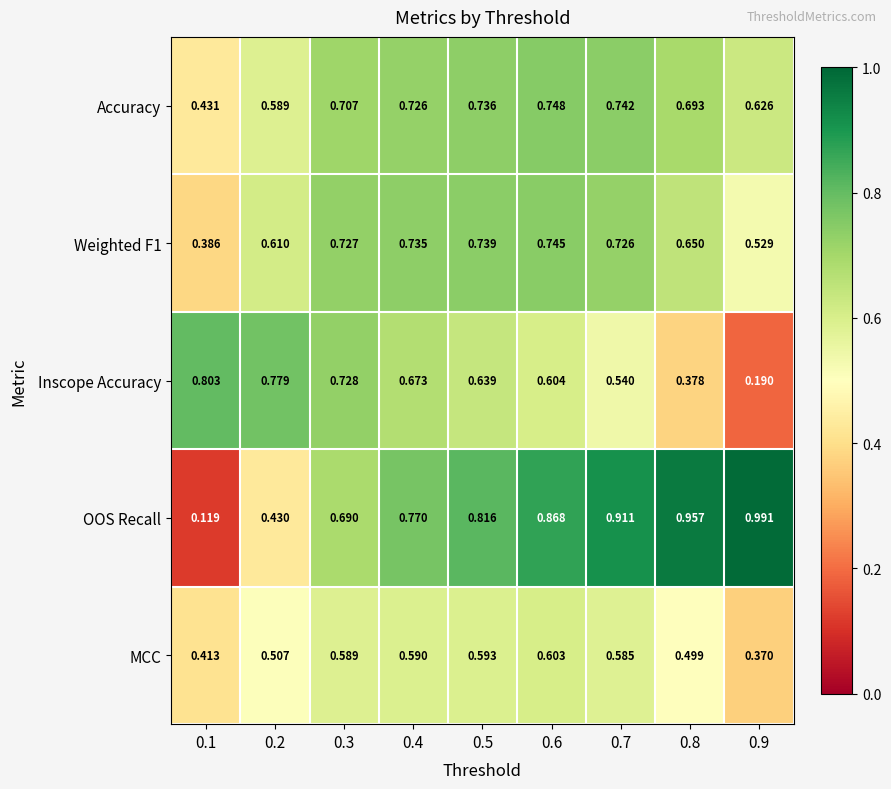

Which series has the largest total across all categories?

OOS Recall